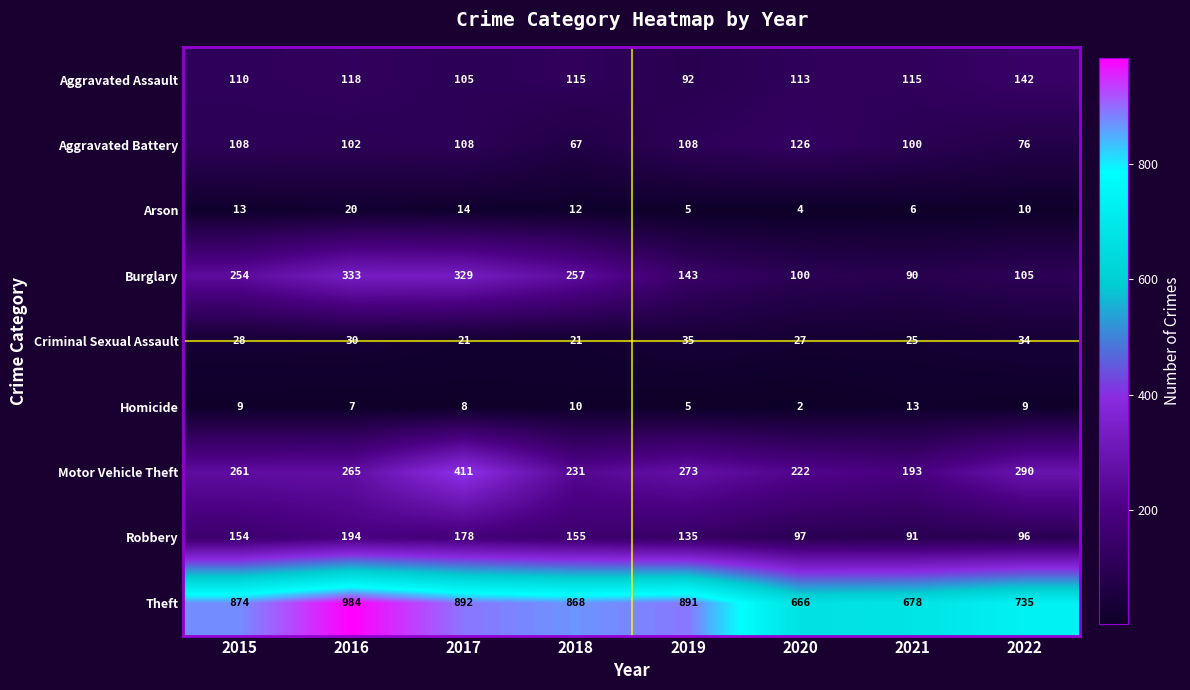

What is the spread (max minus min) of values at 2022?

726